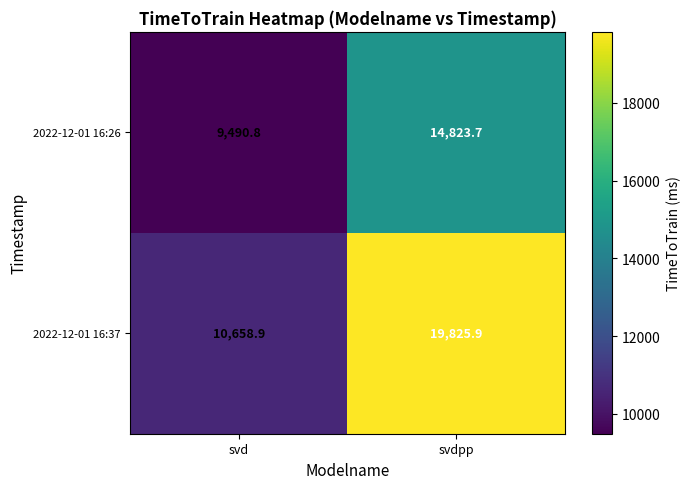

What is the approximate value of 2022-12-01 16:37 at svd?

10658.9